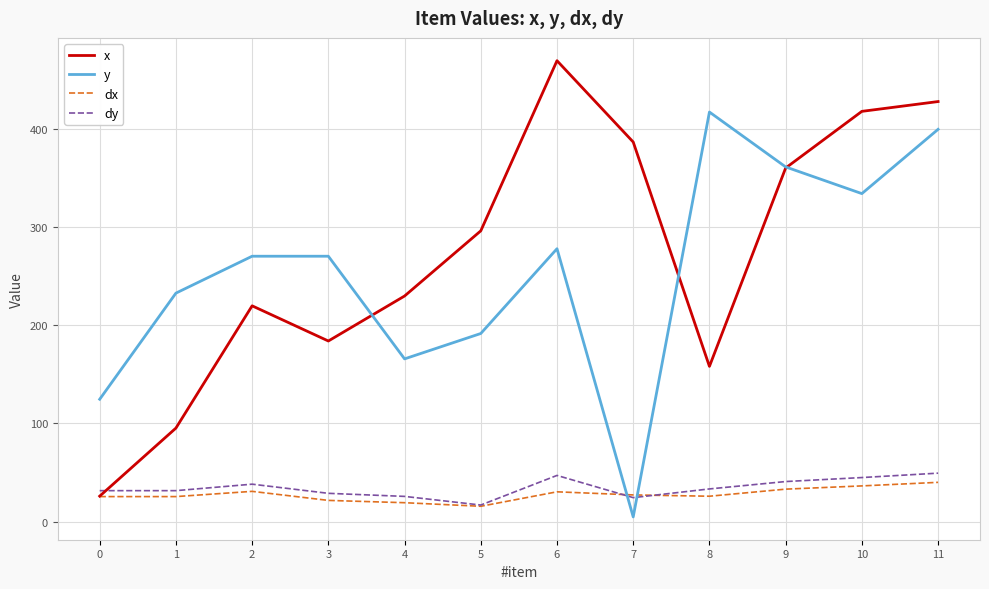

What is the maximum value shown in the chart?

470.0